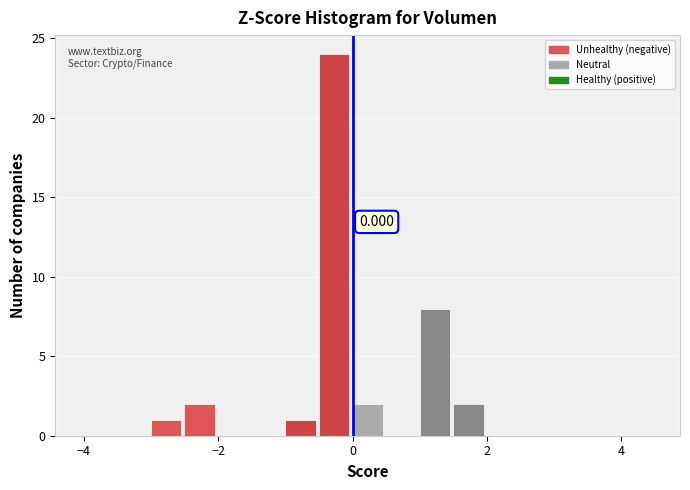

Read against the x-axis, roughly where is the centre of the tallest bar?

-0.2